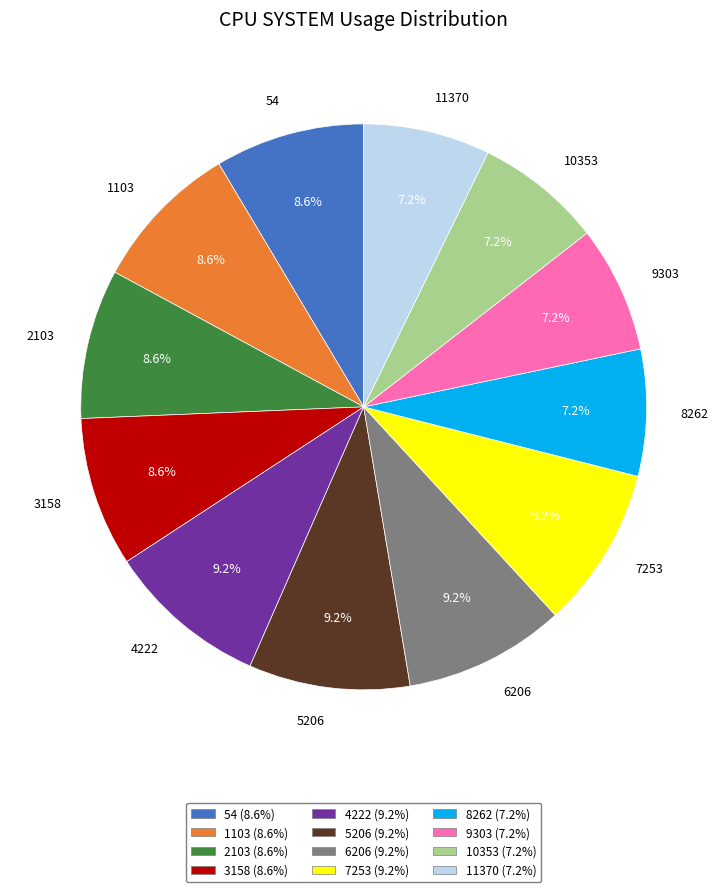

Between 54 and 5206, which is larger?

5206